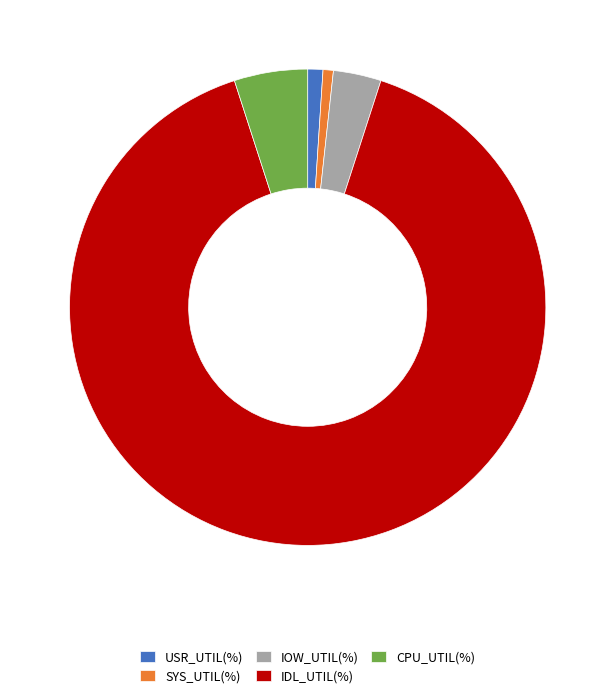

The SYS_UTIL(%) slice represents 1% of the pie. True or false?

True